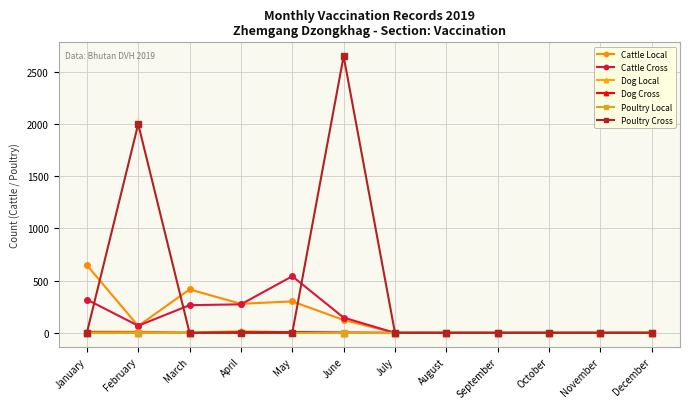

Which label corresponds to the largest value in the chart?

June